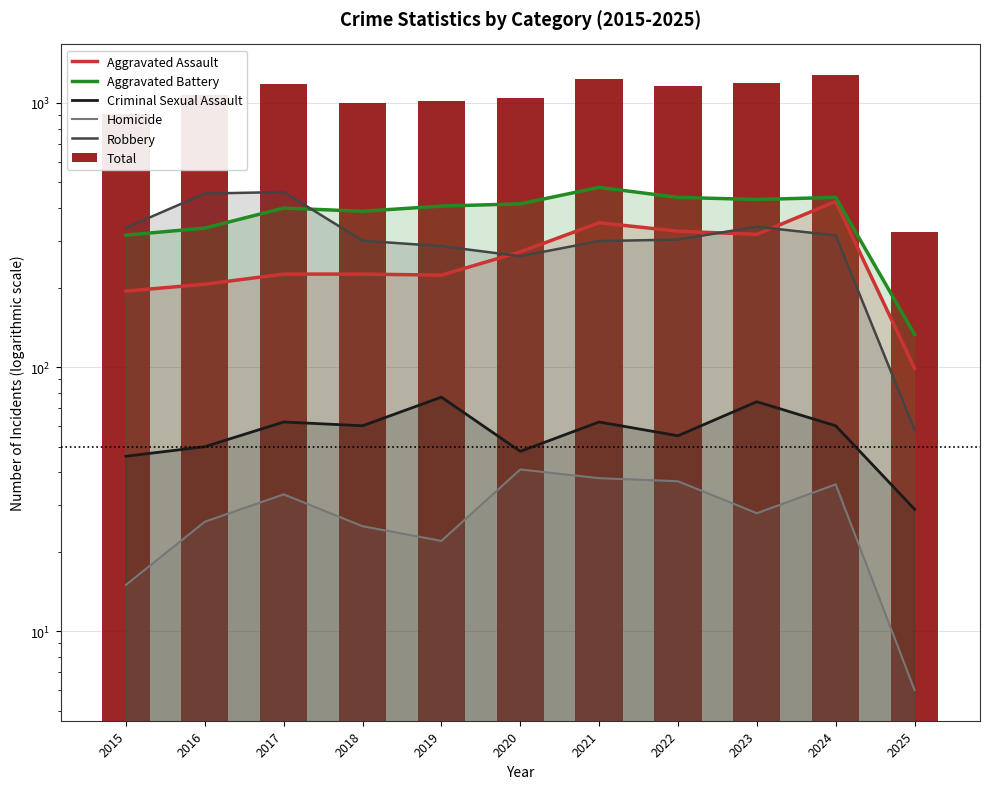

Reading left to right, transcribe all the data shown in this chart.

Aggravated Assault: 194	206	225	225	223	273	352	327	318	424	99
Aggravated Battery: 316	336	400	389	407	415	479	439	431	439	133
Criminal Sexual Assault: 46	50	62	60	77	48	62	55	74	60	29
Homicide: 15	26	33	25	22	41	38	37	28	36	6
Robbery: 337	454	460	301	287	263	300	304	340	315	58
Total: 908	1072	1180	1000	1016	1040	1231	1162	1191	1274	325